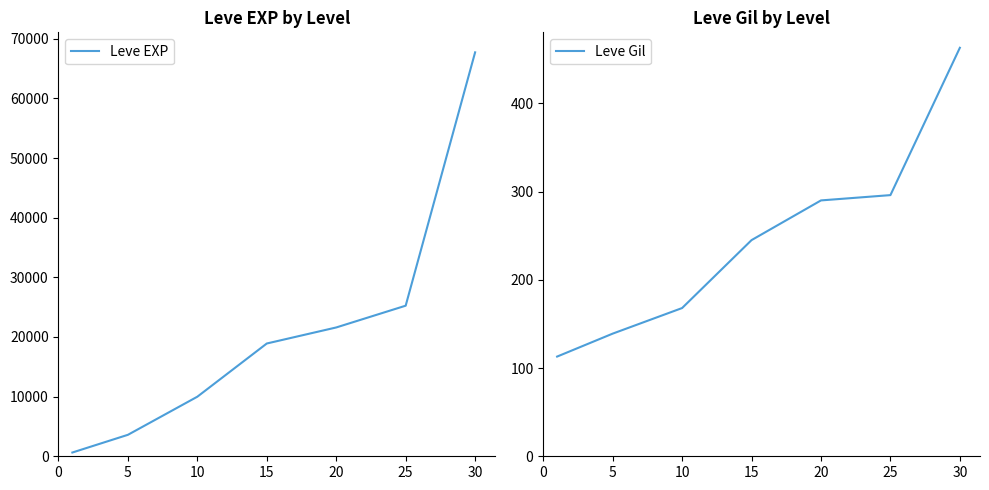

What is the sum of all Leve EXP values?

147710